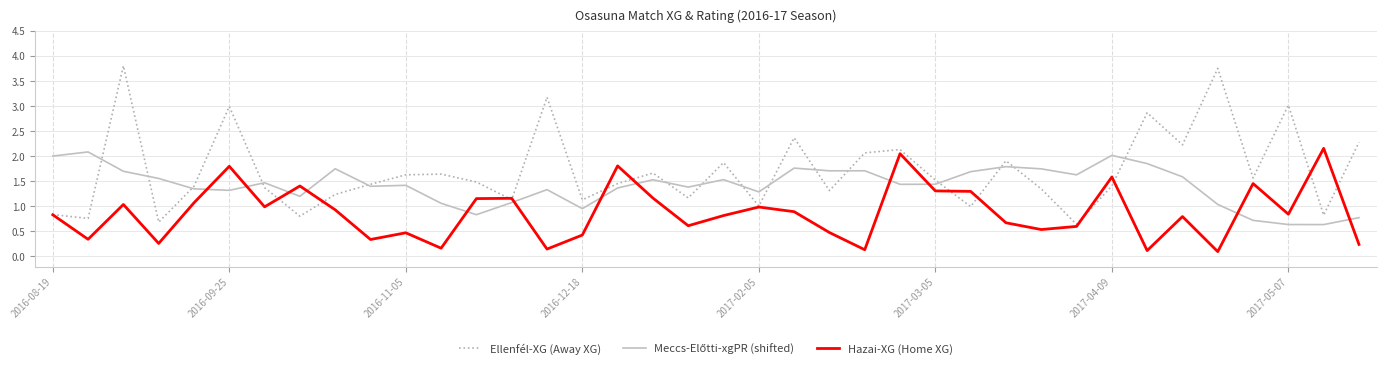

What is the highest value of the Hazai-XG (Home XG) series?

2.2